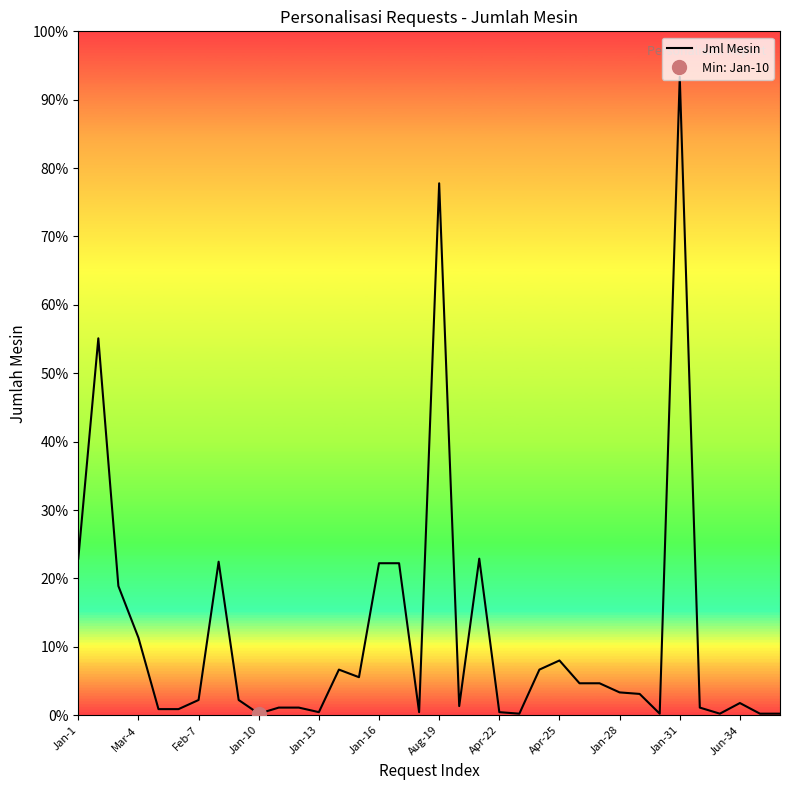

How many interior local peaks (higher than both neighbors) does the data have?

8